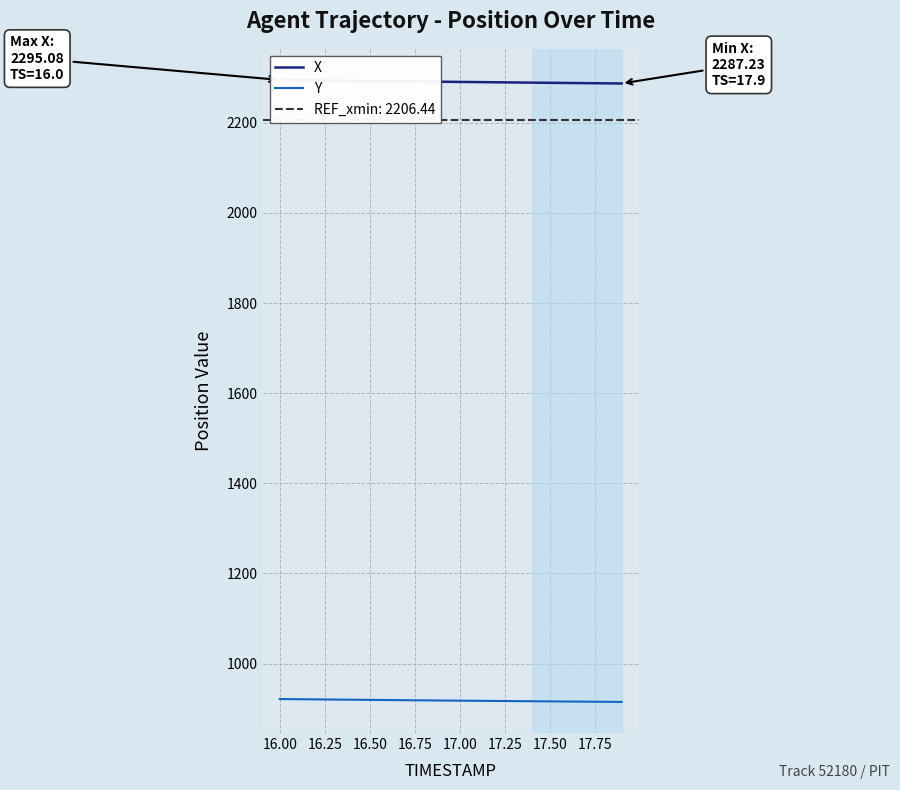

True or false: Y has more than 2 interior local peaks.

False